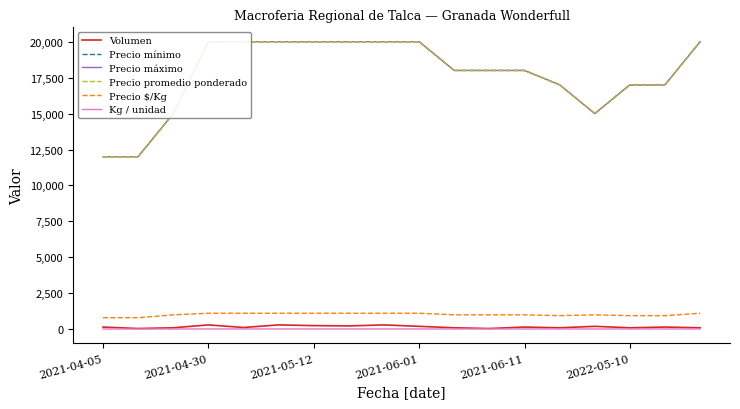

At how many categories does at least one series exceed 1508?

18